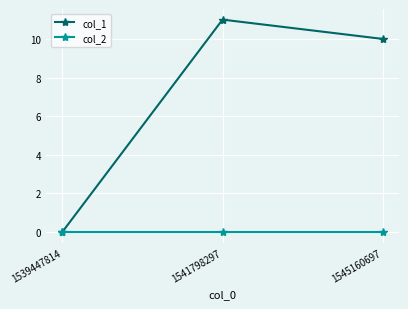

Reading left to right, what are all the values shown in this chart?

col_1: 0	11	10
col_2: 0	0	0